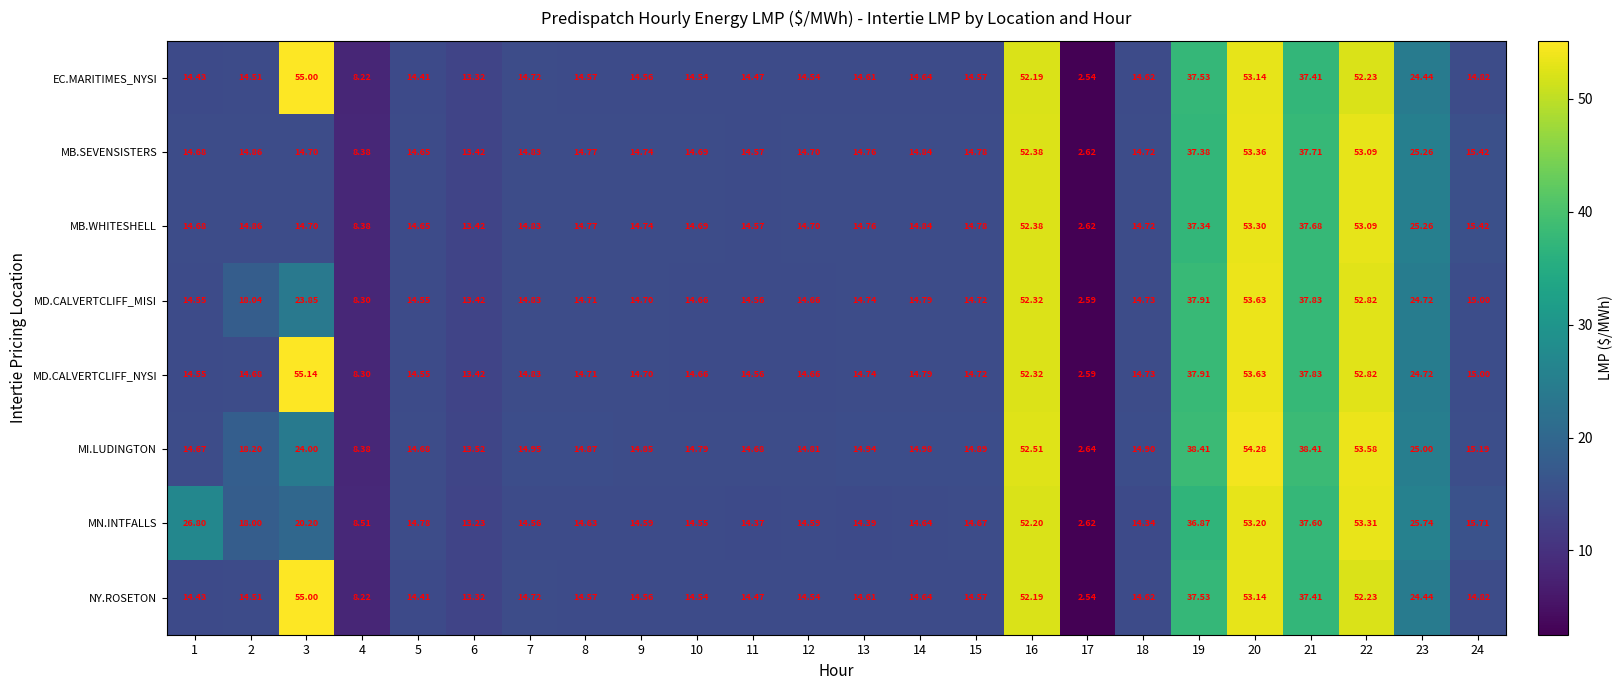

Which category has the lowest value across all series?

17